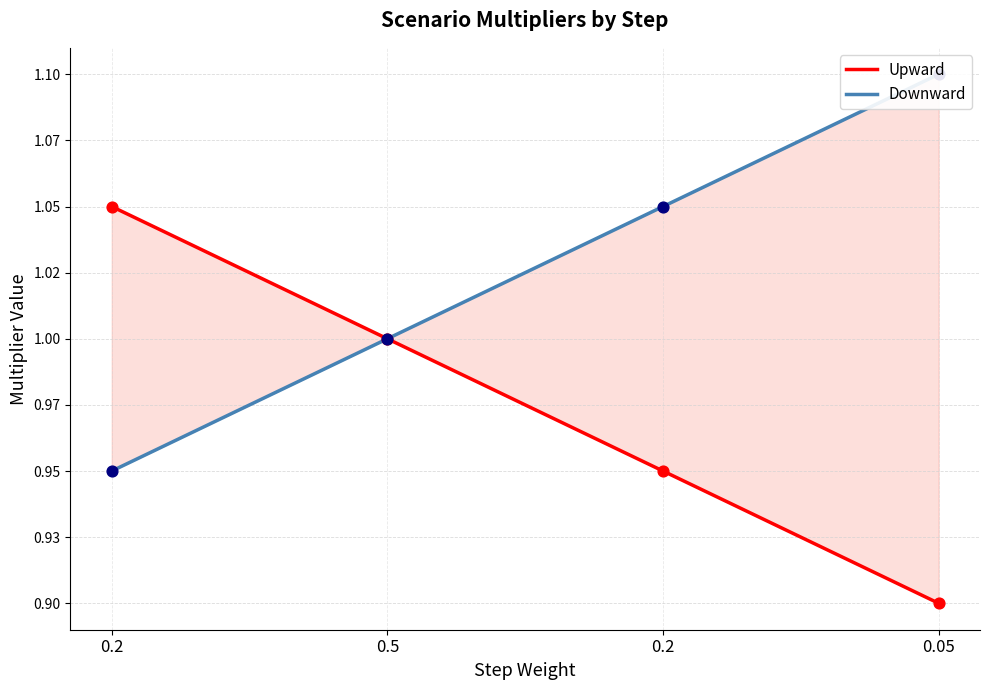

Which series contains the lowest Y value?

Upward